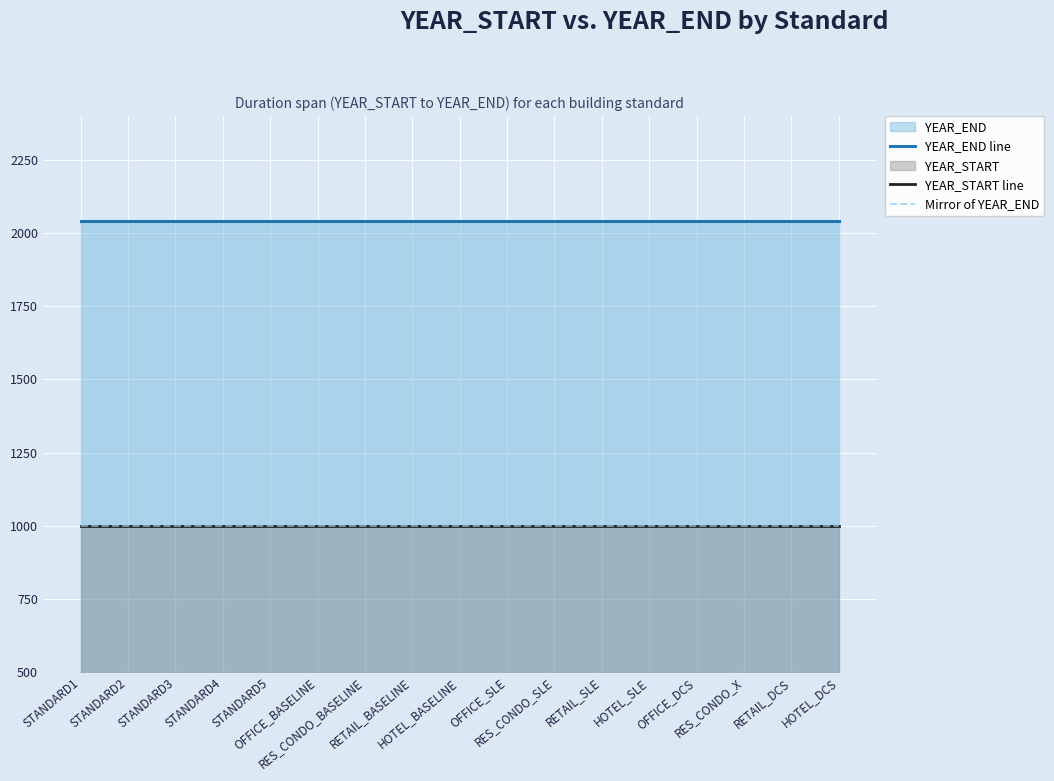

What position from the left is RETAIL_SLE?

12